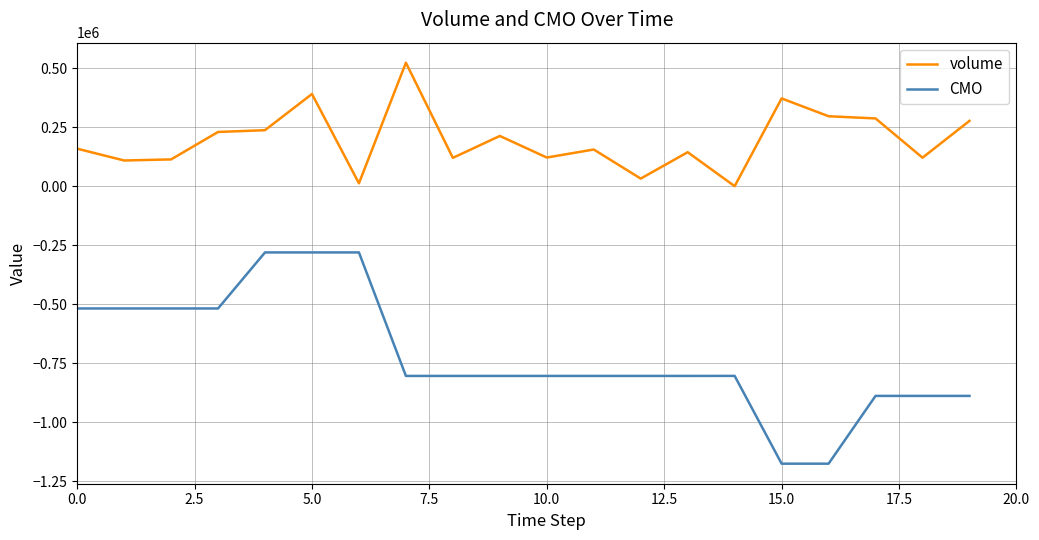

True or false: CMO and volume cross at least once.

False